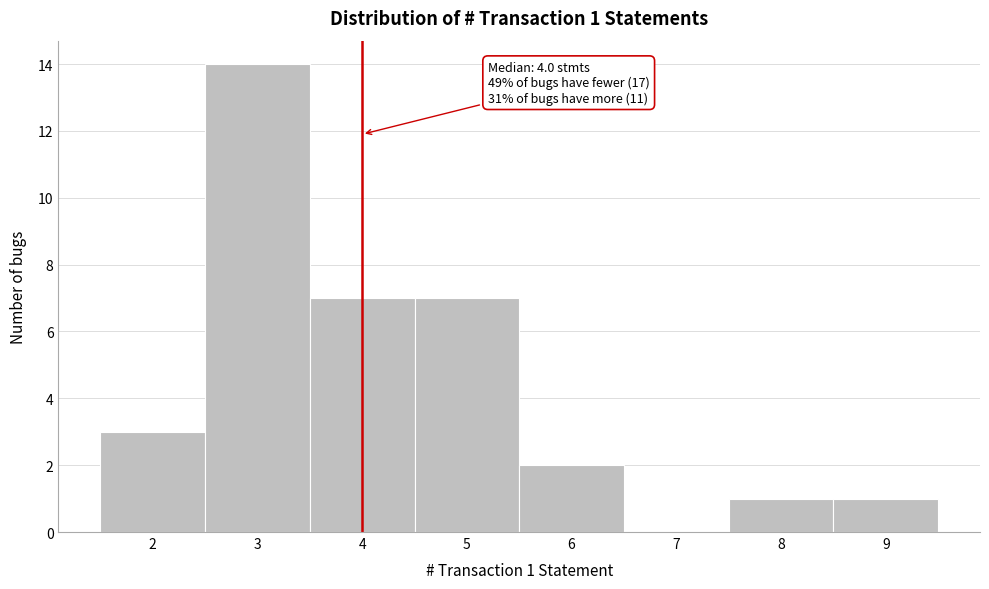

Over which range of the x-axis is the bar tallest?

2.5 to 3.5